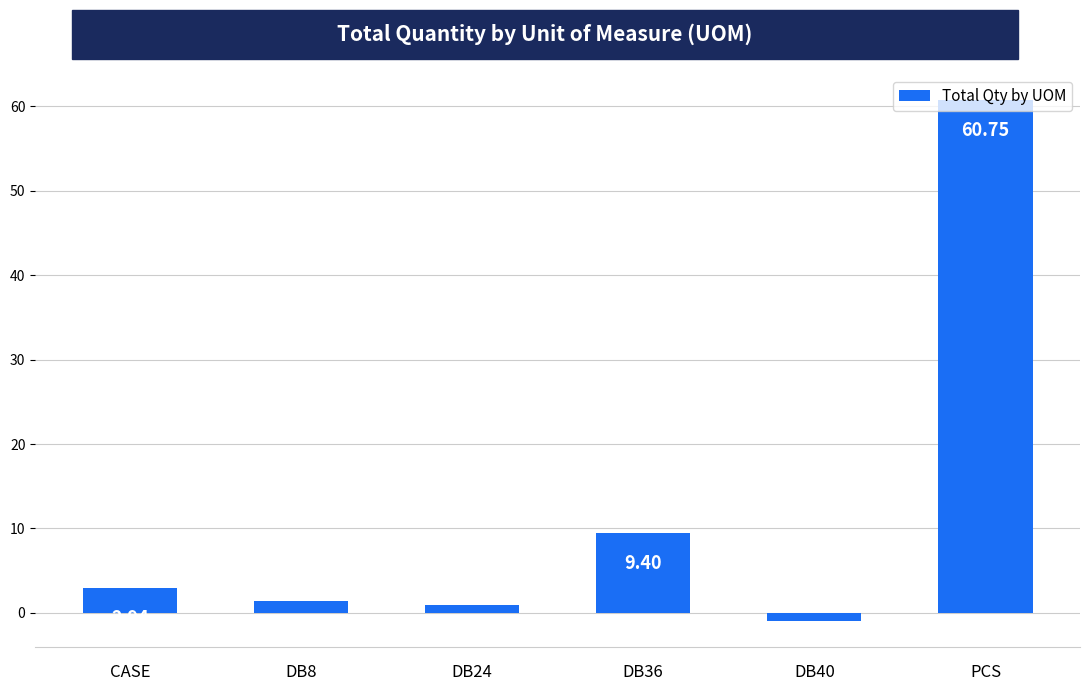

Between DB36 and DB24, which is larger?

DB36